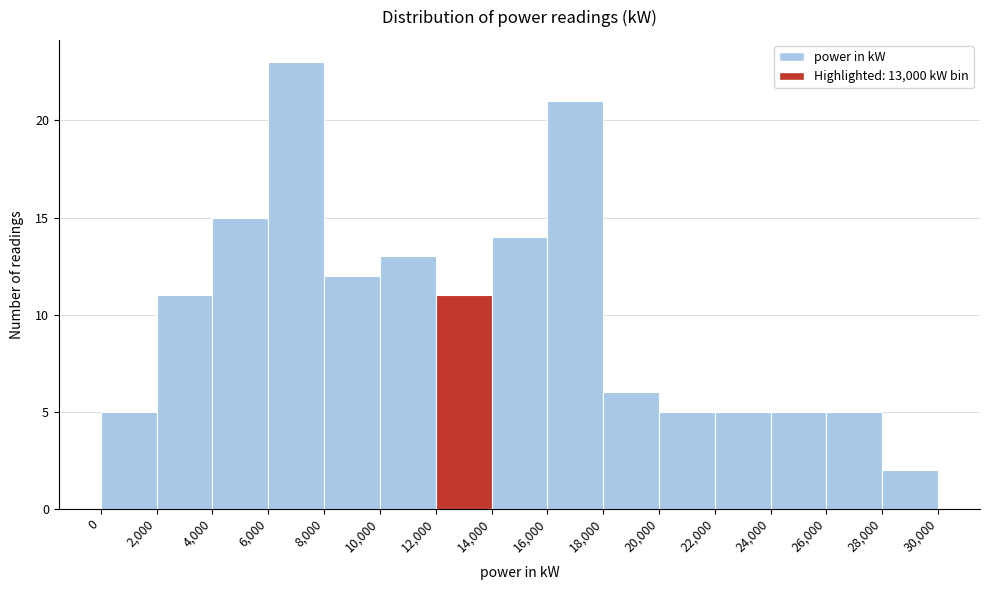

Over which range of the x-axis is the bar tallest?

6,000 to 8,000